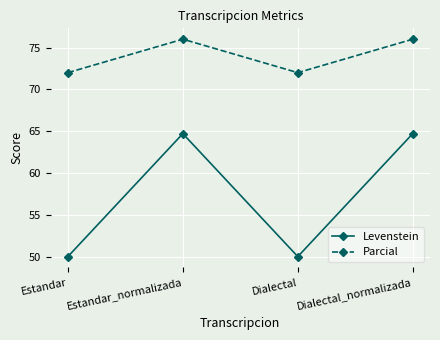

What is the minimum value shown in the chart?

50.0